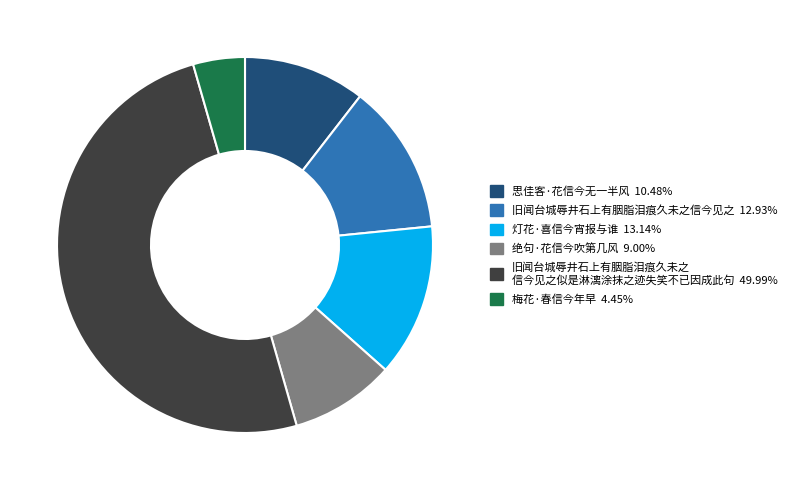

How many segments does this pie chart have?

6